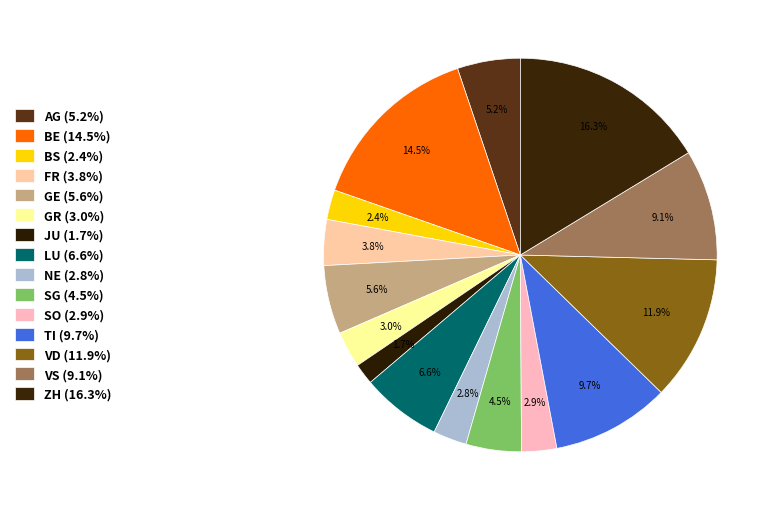

To the nearest percent, what is the average slice percentage?

7%